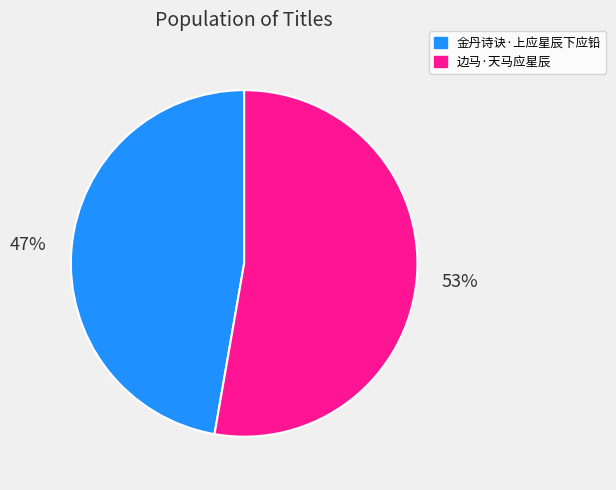

Between 金丹诗诀·上应星辰下应铅 and 边马·天马应星辰, which is larger?

边马·天马应星辰